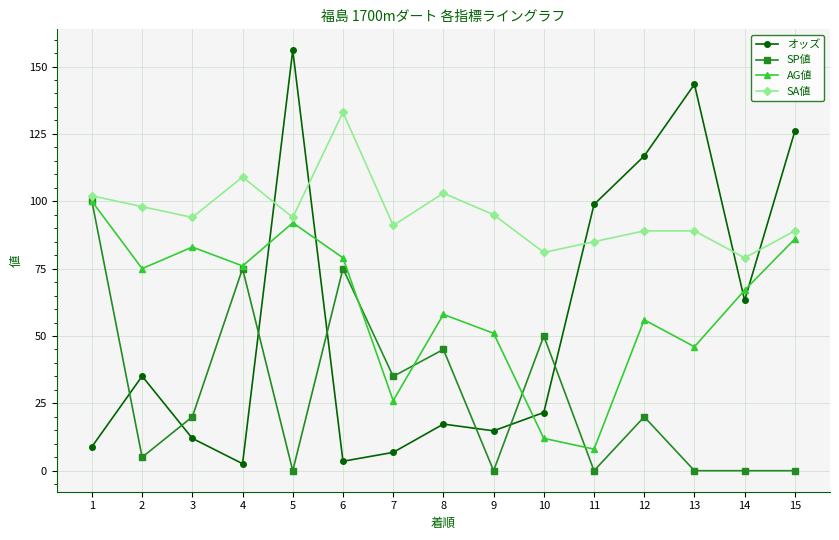

At which label does オッズ reach its peak?

5